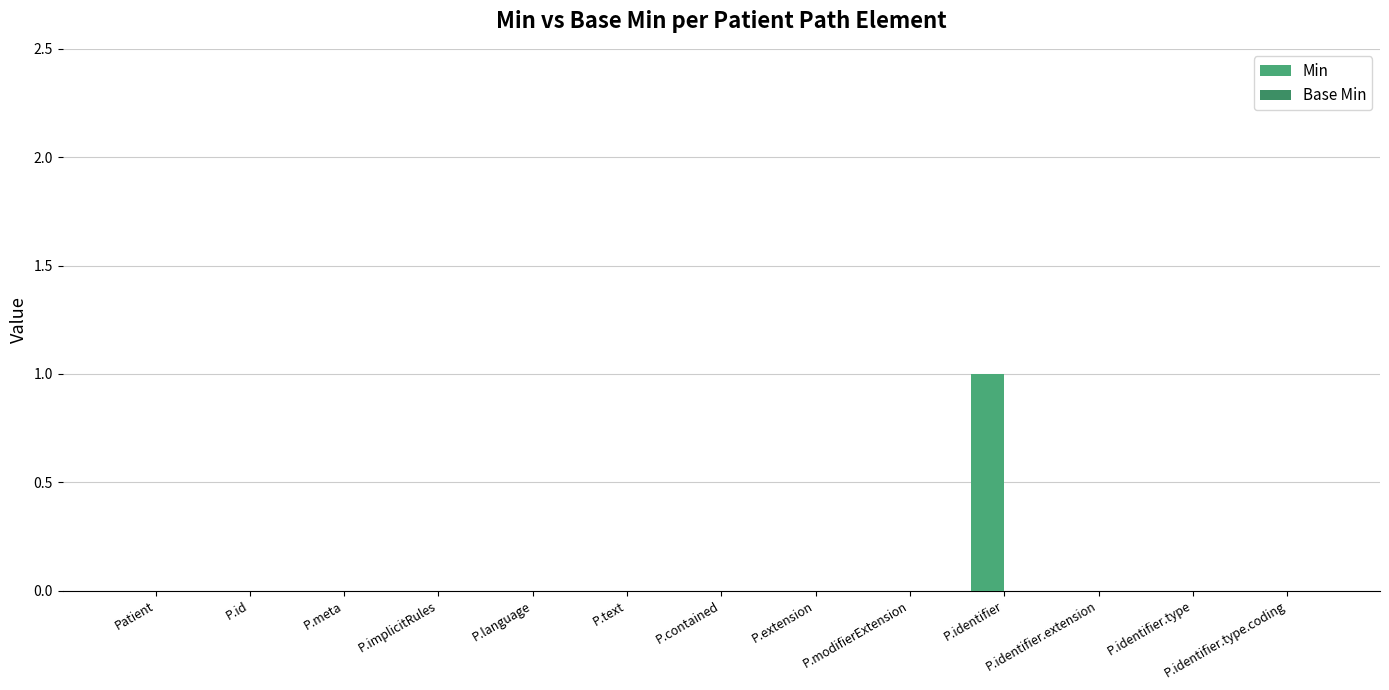

How many data points does each series have?

13